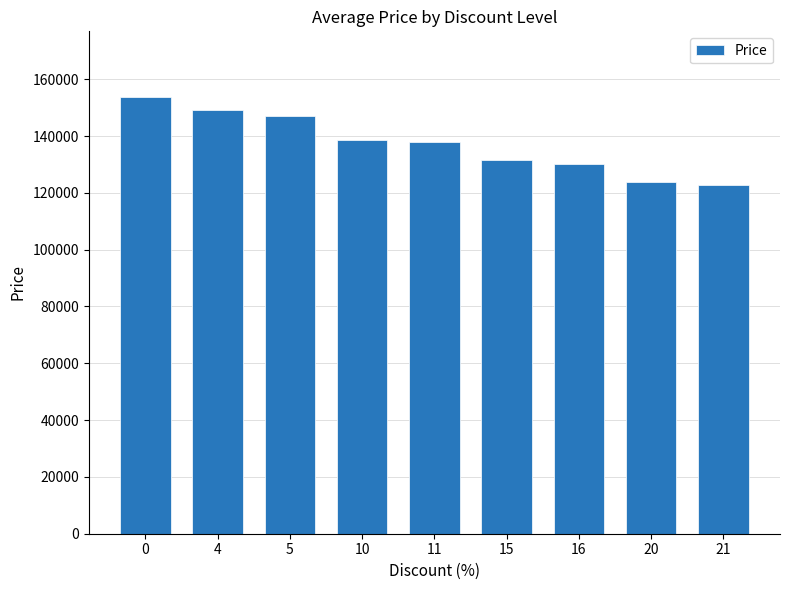

Count the number of categories in the chart.

9